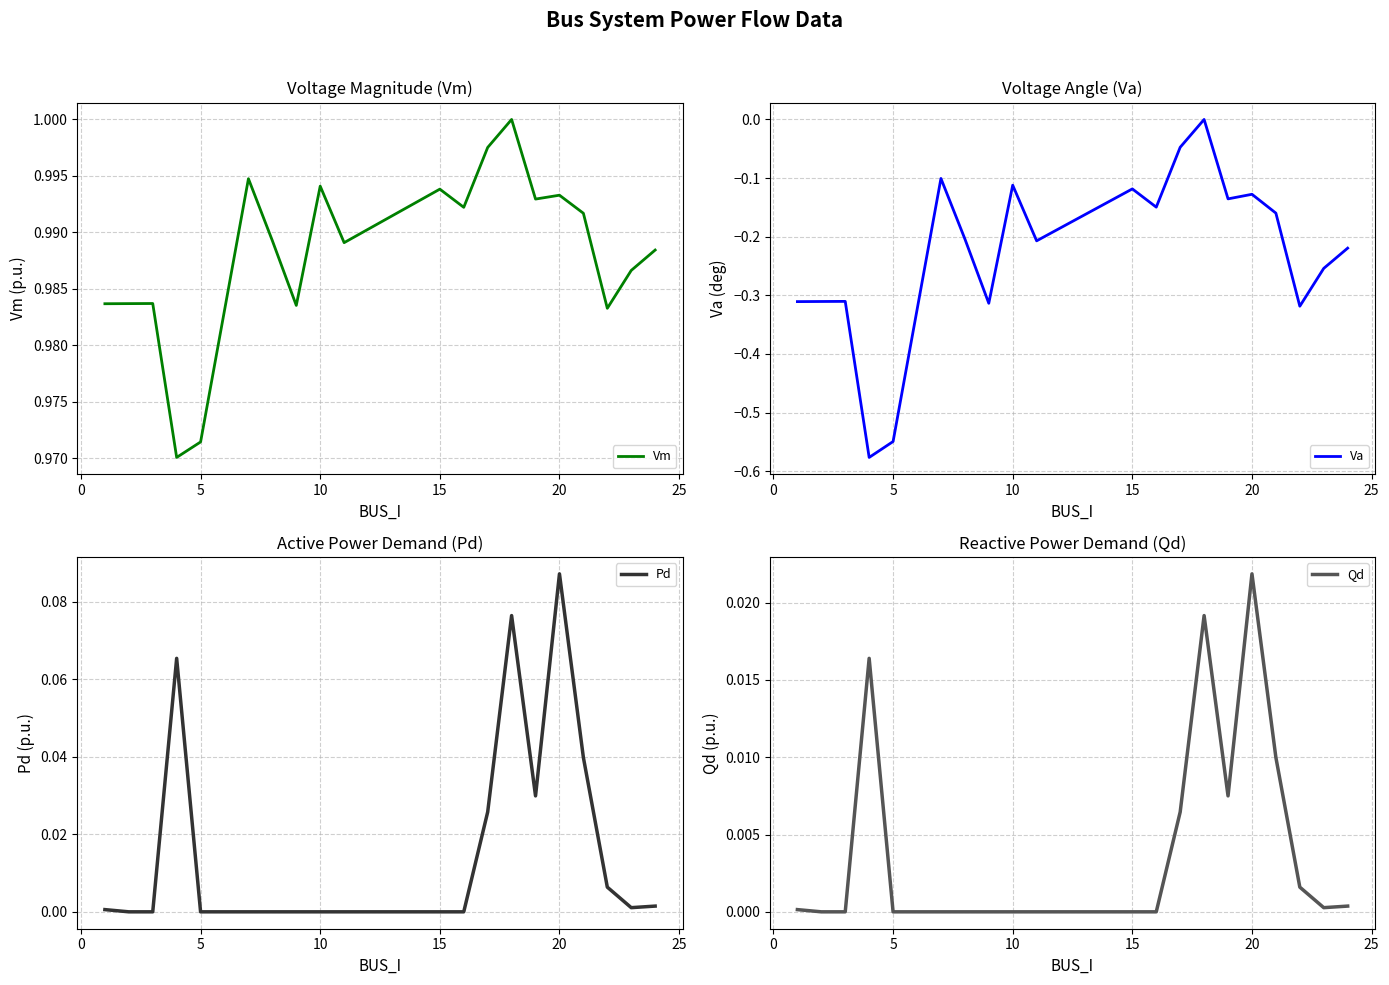

The Pd series shows 0.0 at 5. True or false?

True